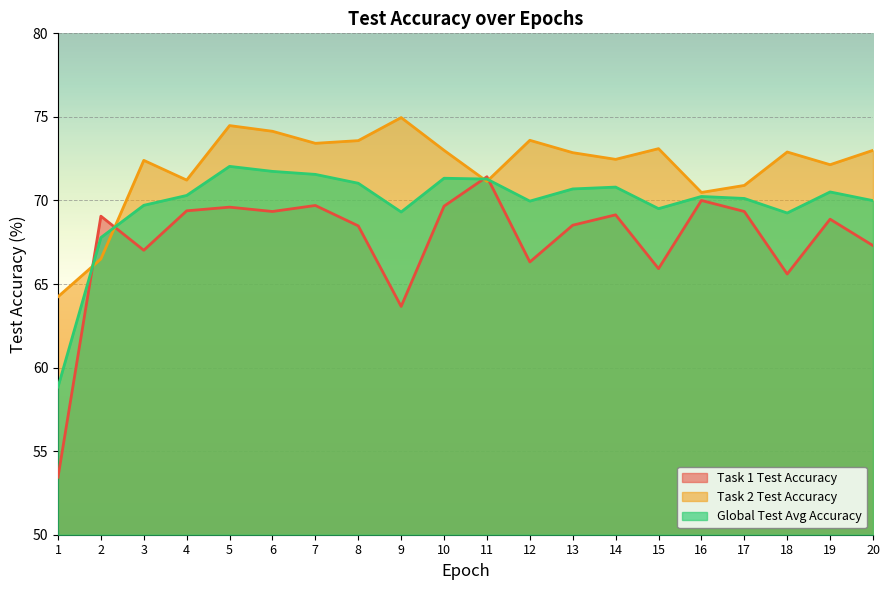

Between which two adjacent categories do Task 1 Test Accuracy and Task 2 Test Accuracy first intersect?

1 and 2